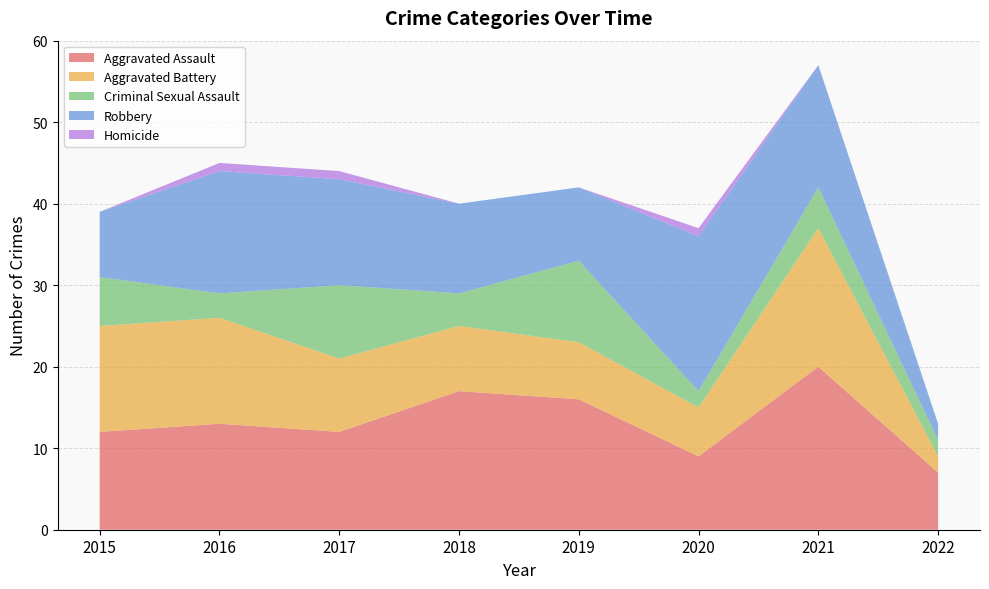

Reading right to left, list all the values displayed in this chart.

Aggravated Assault: 7	20	9	16	17	12	13	12
Aggravated Battery: 2	17	6	7	8	9	13	13
Criminal Sexual Assault: 2	5	2	10	4	9	3	6
Robbery: 2	15	19	9	11	13	15	8
Homicide: 0	0	1	0	0	1	1	0